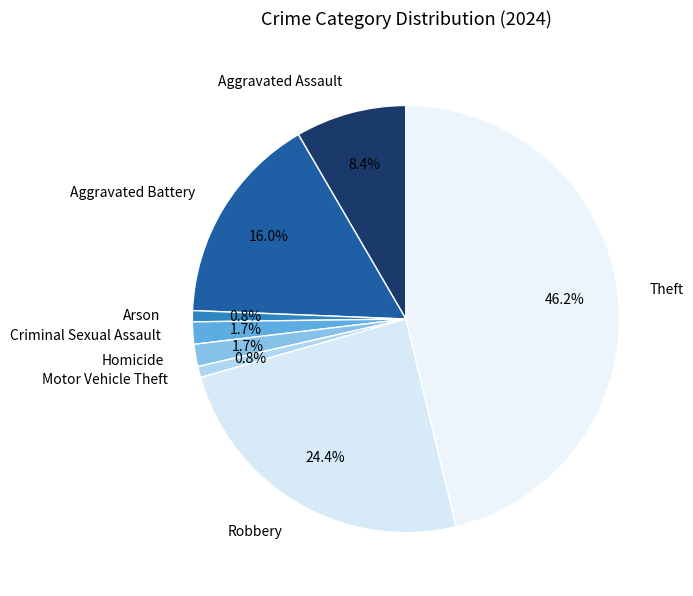

To the nearest percent, what percentage of the pie is Aggravated Battery?

16%